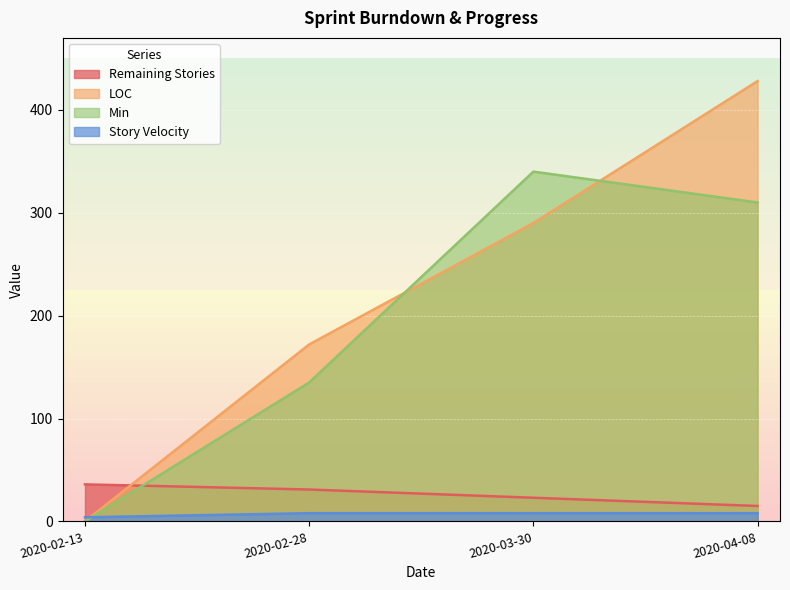

How many data points in LOC are less than 290?

2